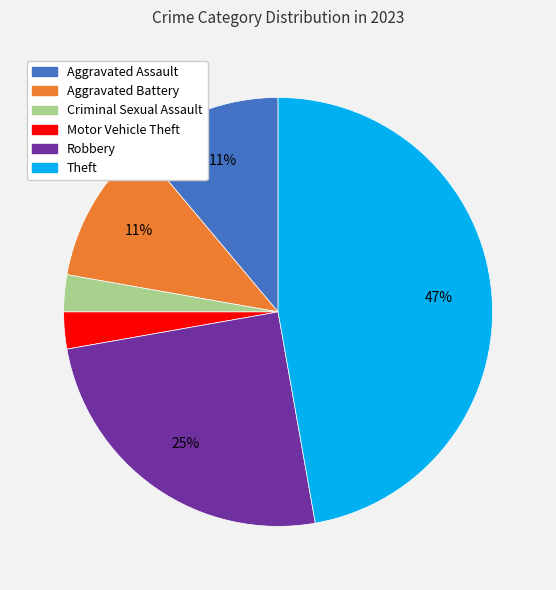

Is it true that Aggravated Battery is 3% of the pie?

False